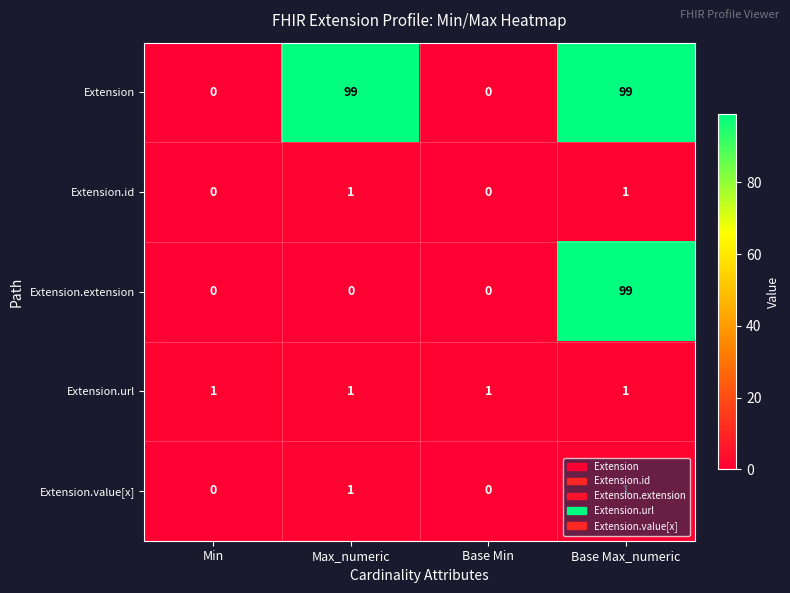

At how many categories does at least one series exceed 25?

2